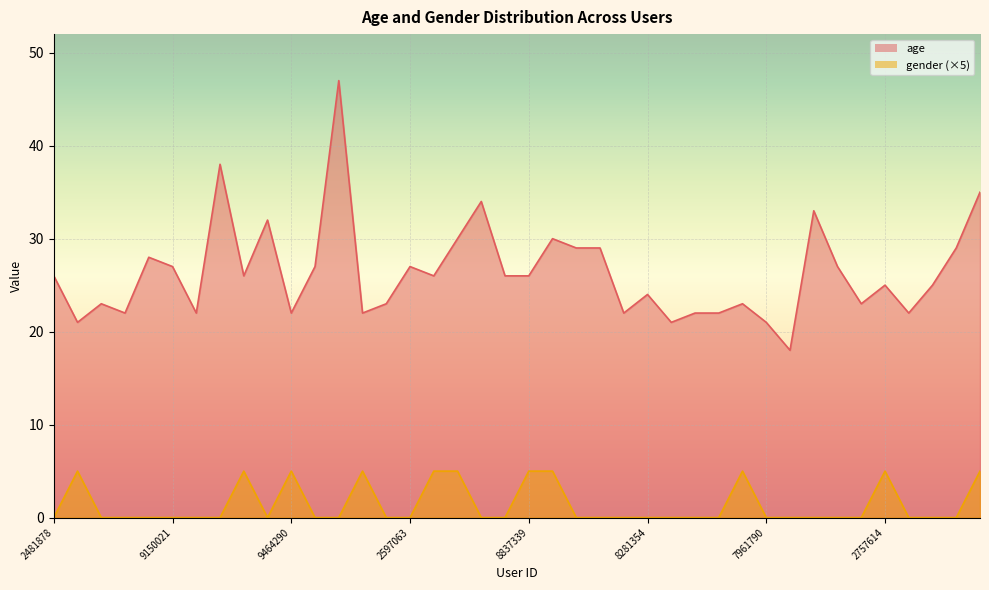

How many values in the age series exceed 26?

16